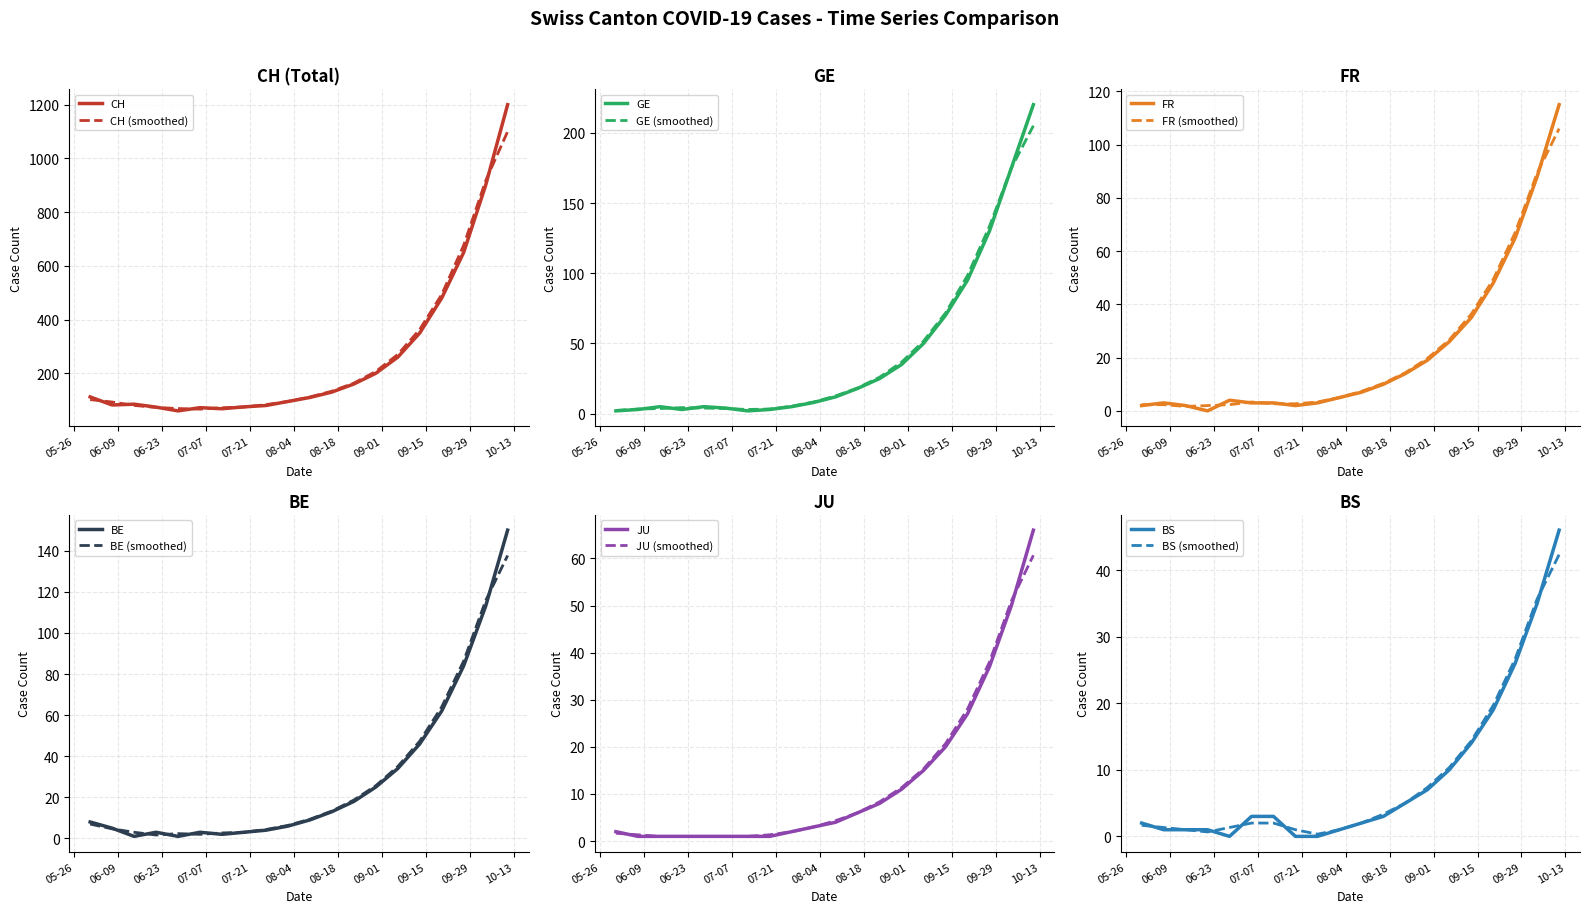

What is the sum of the BS values at 2020-07-05 and 2020-08-09?

5